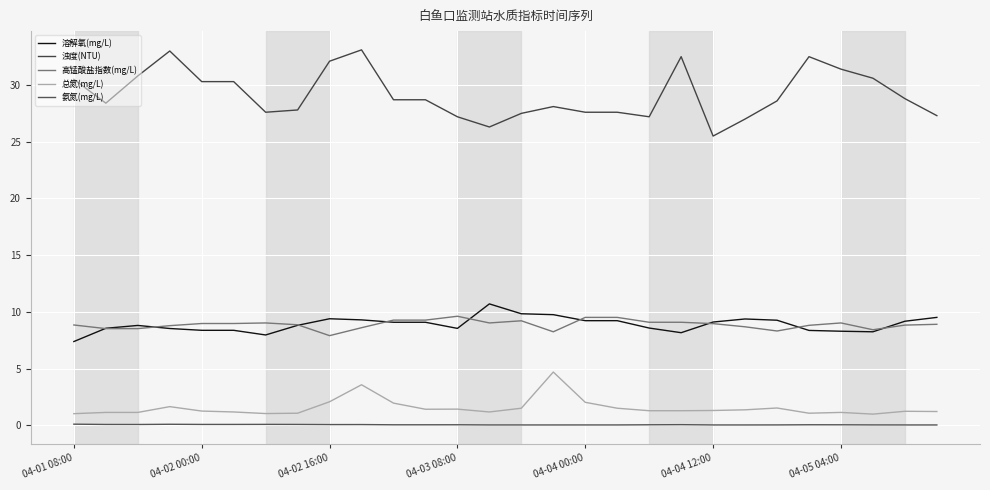

What is the difference between the maximum and second lowest values in the 氨氮(mg/L) series?

0.1